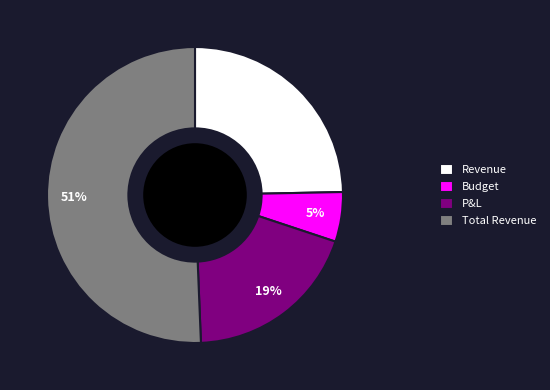

What is the ratio of the value at Revenue to the value at P&L?

1.3